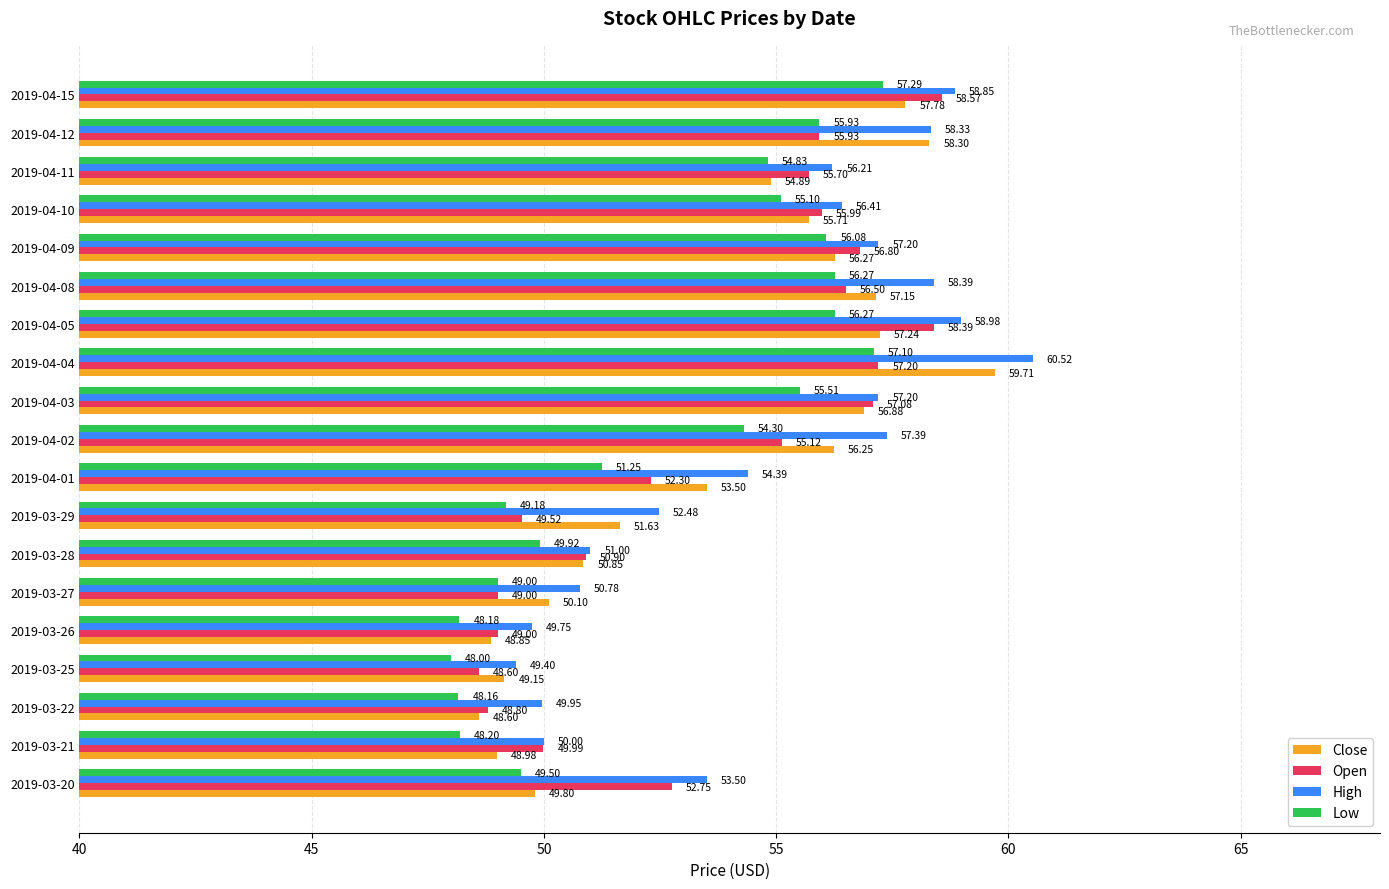

What is the difference between the High values at 2019-04-08 and 2019-03-21?

8.4